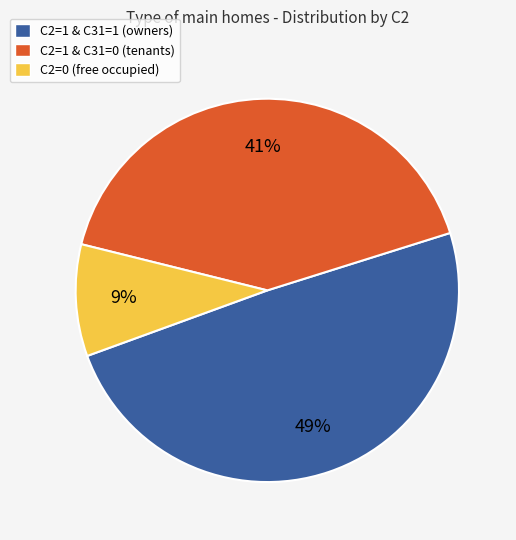

Which slice is the smallest?

C2=0 (free occupied)